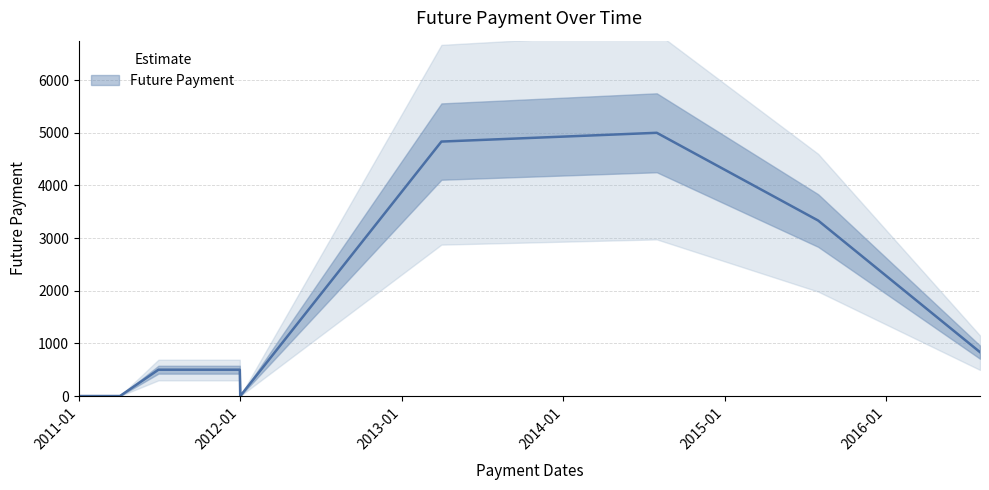

Count the number of categories in the chart.

9